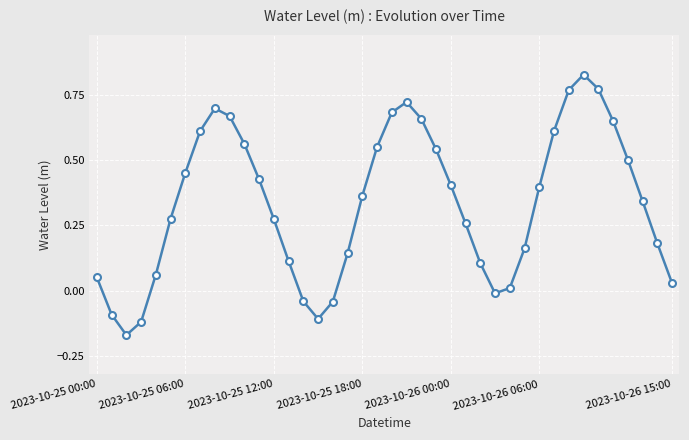

How many points are lower than both their immediate neighbors (excluding endpoints)?

3